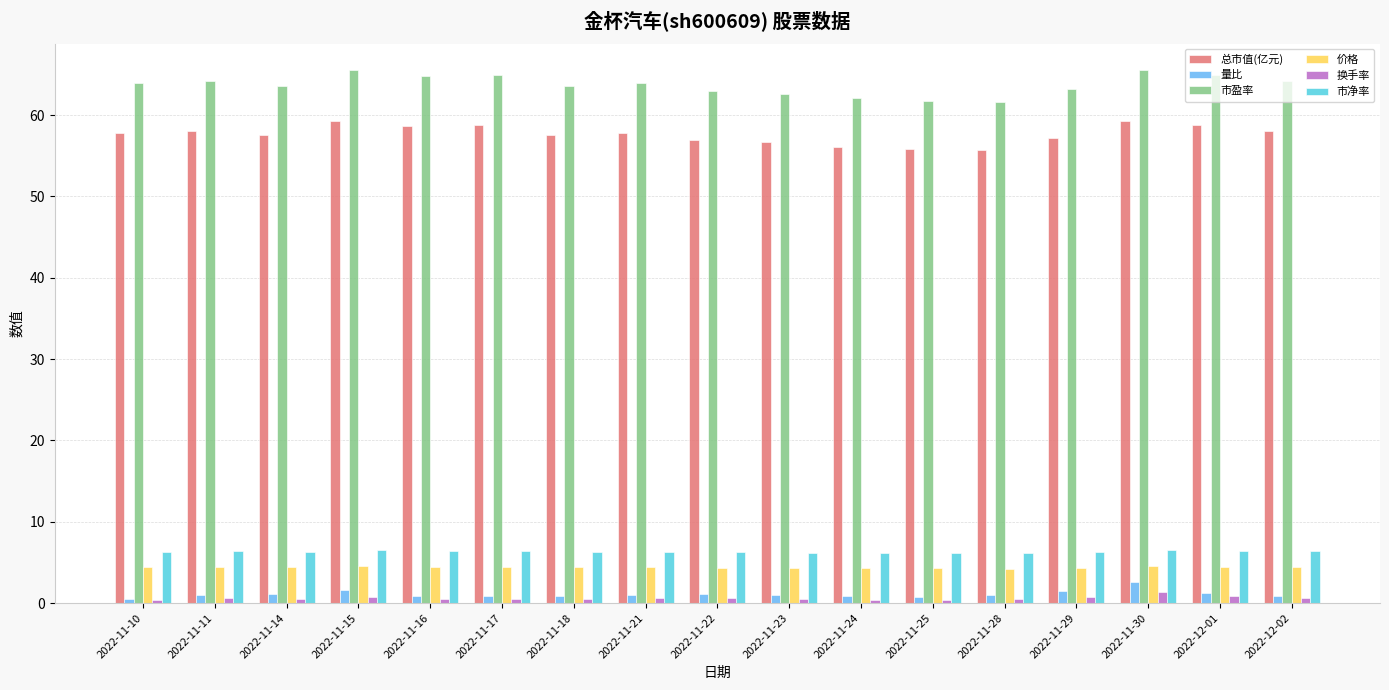

At how many categories does at least one series exceed 18?

17